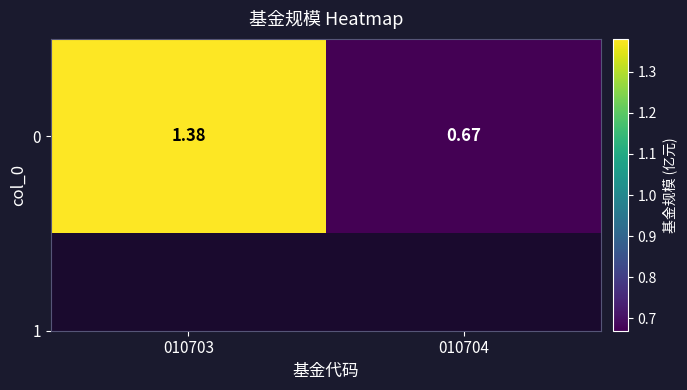

List the labels in order of value, largest first.

010703, 010704